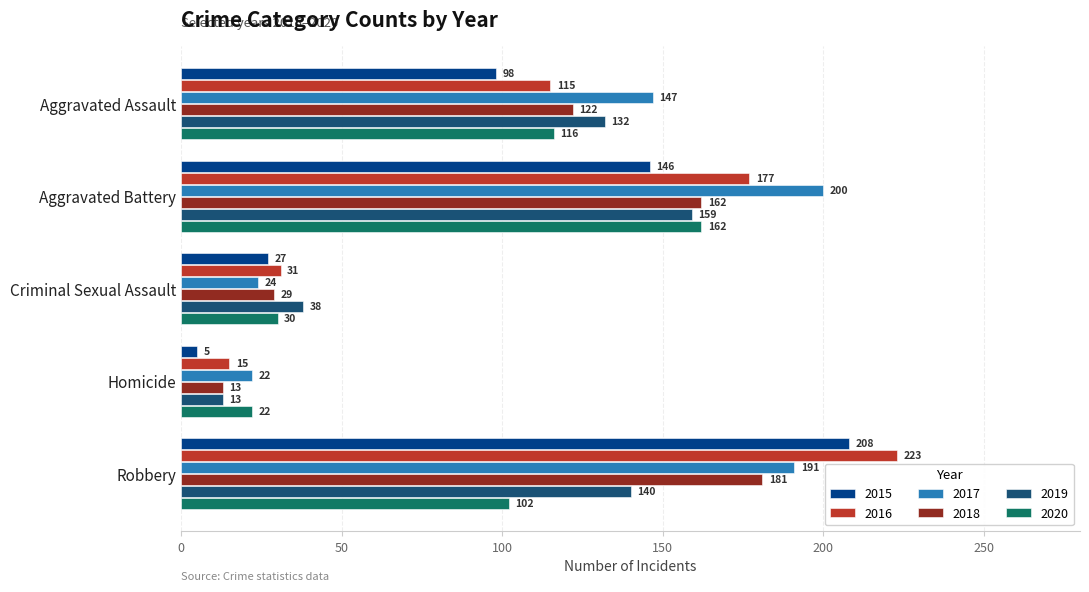

Which category has the lowest value across all series?

Homicide